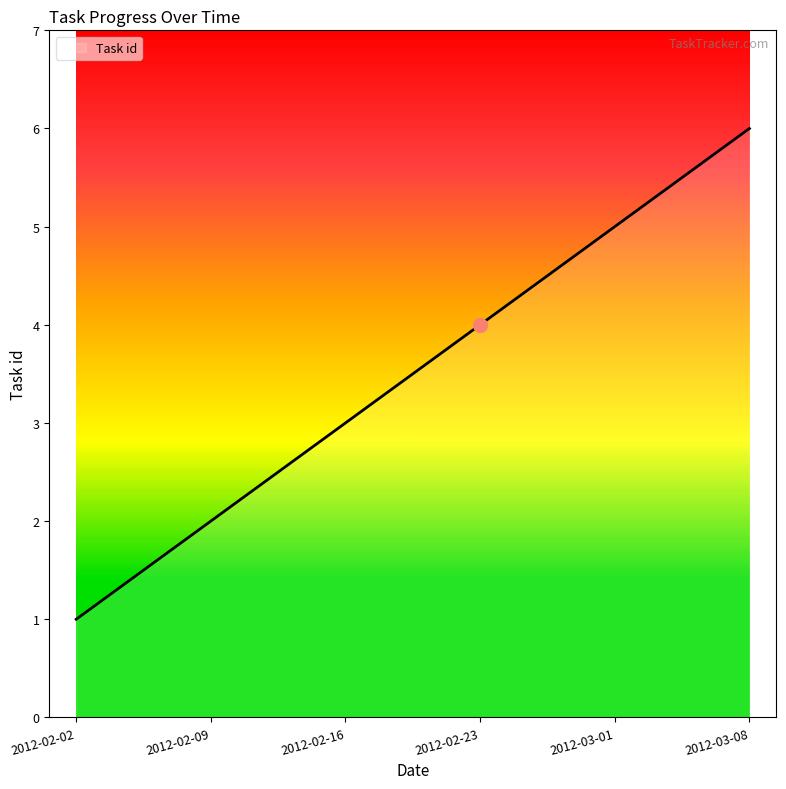

What is the change in value from 2012-02-02 to 2012-02-16?

+2